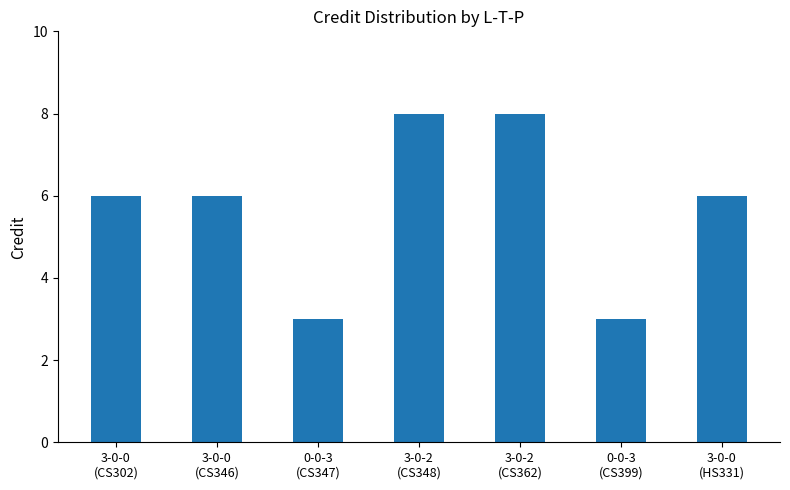

True or false: the data shows 3 at 0-0-3
(CS347).

True